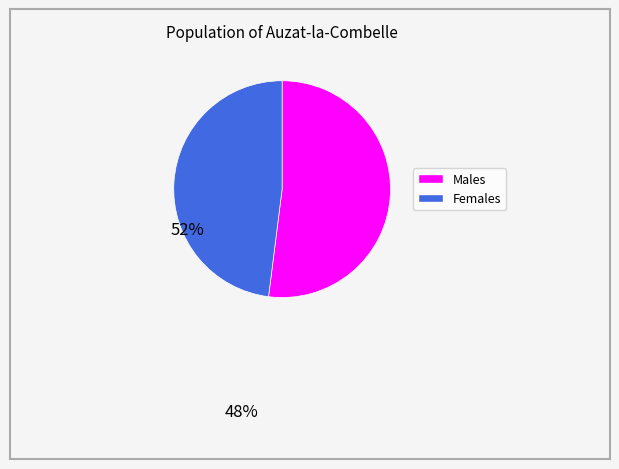

How many slices are in this pie chart?

2